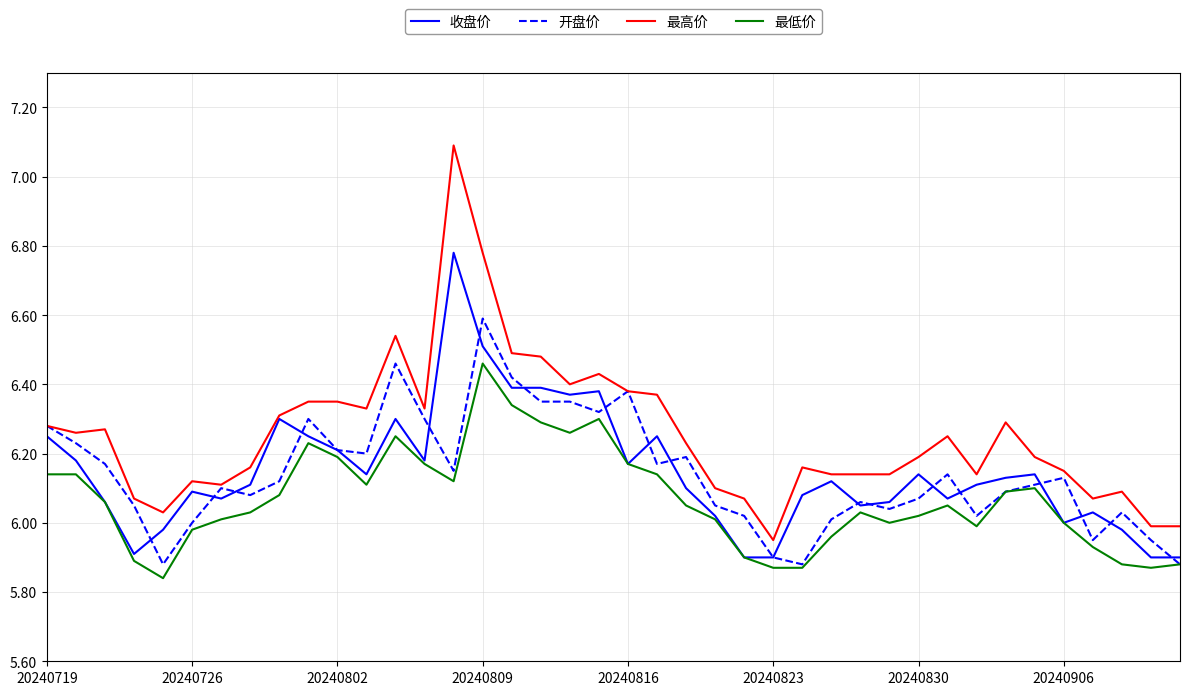

What is the highest value of the 最高价 series?

7.1